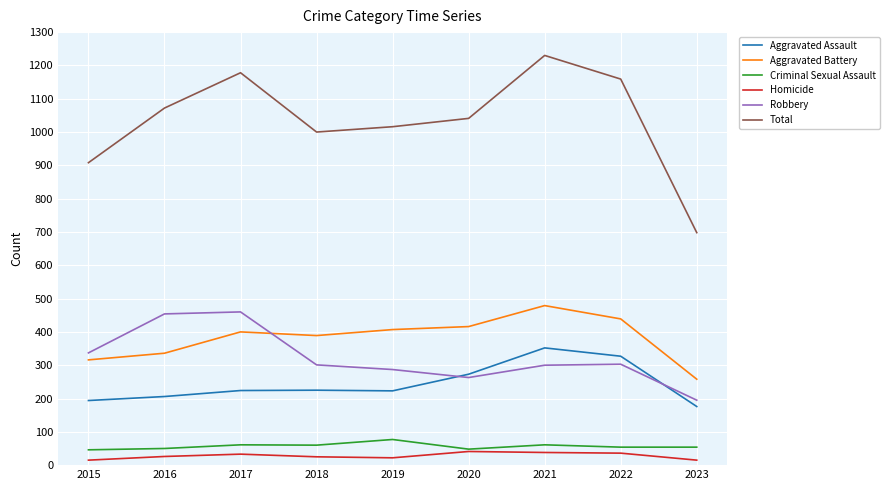

At 2021, list the series in order from largest to smallest.

Total, Aggravated Battery, Aggravated Assault, Robbery, Criminal Sexual Assault, Homicide